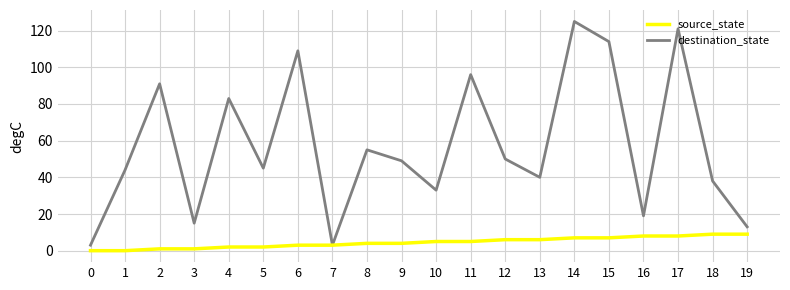

List the series in order of their overall mean, highest first.

destination_state, source_state